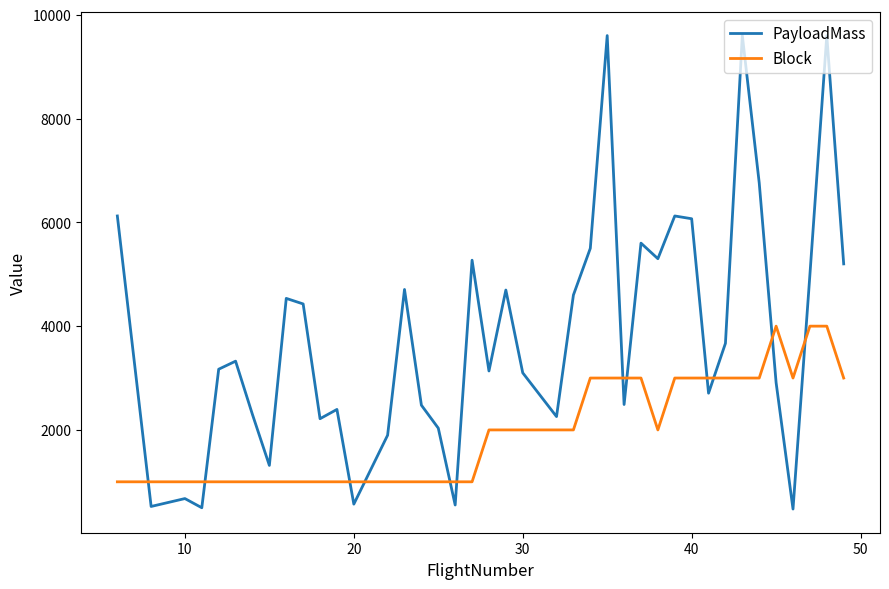

Which series ends up on top after the final intersection of PayloadMass and Block?

PayloadMass